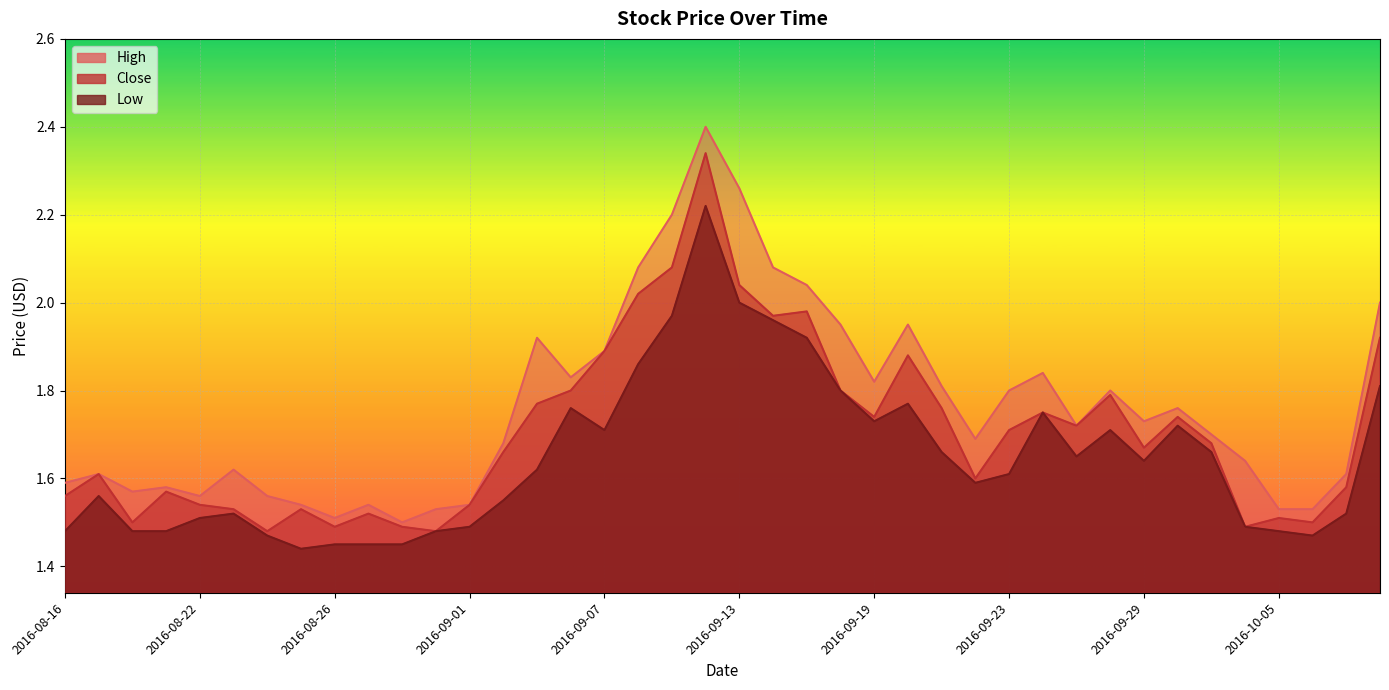

Rank the series at 2016-08-25 from lowest to highest value.

Low, Close, High